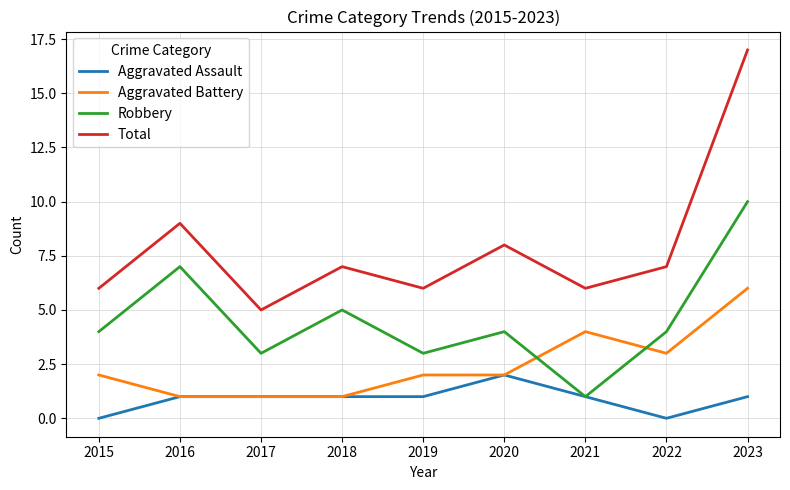

In Robbery, how many points are lower than both neighbors (excluding endpoints)?

3